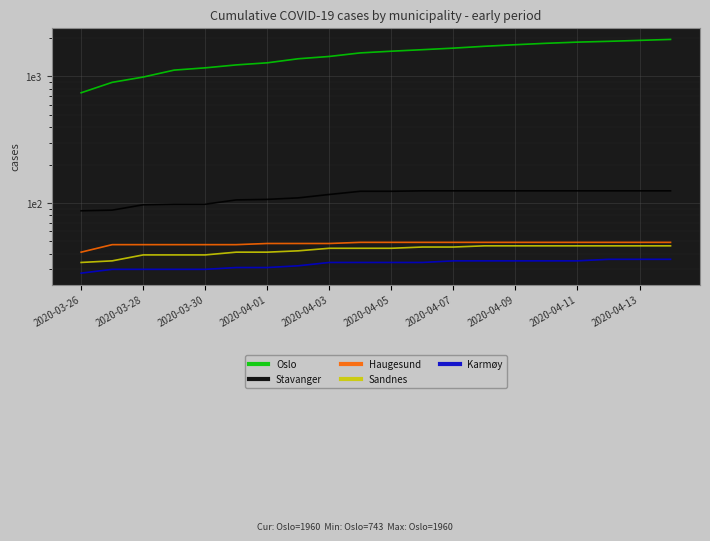

Count the number of categories in the chart.

20